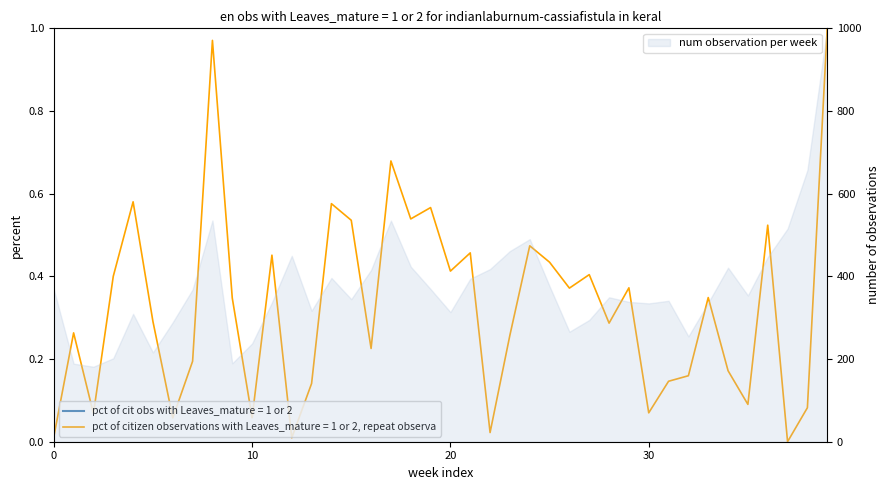

Is this an area chart (filled region under the line)?

No